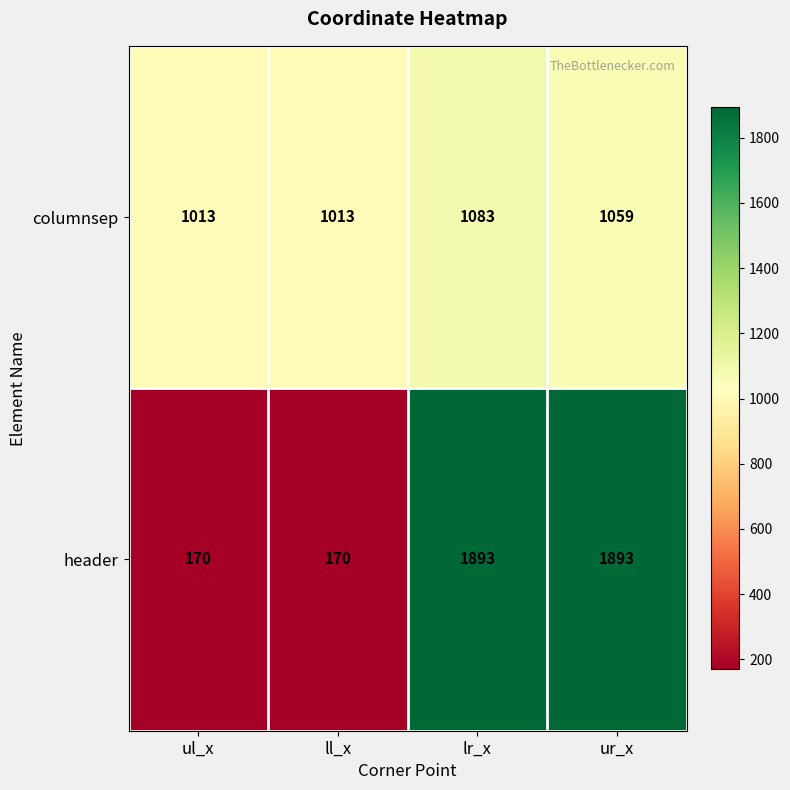

What is the smallest value displayed?

170